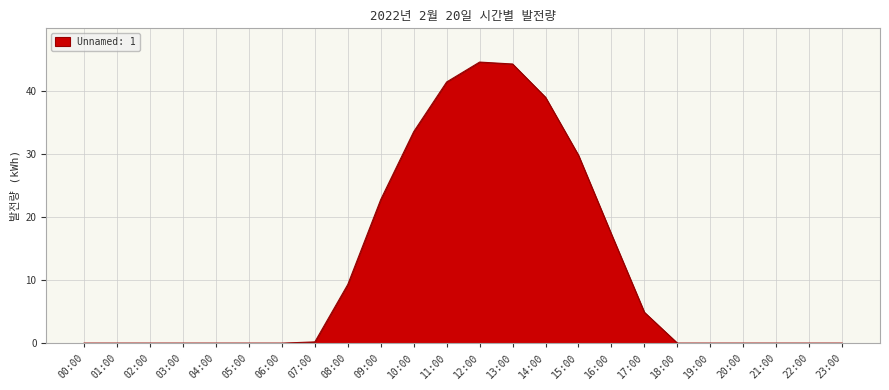

True or false: the data shows 1.0 at 17:00.

False